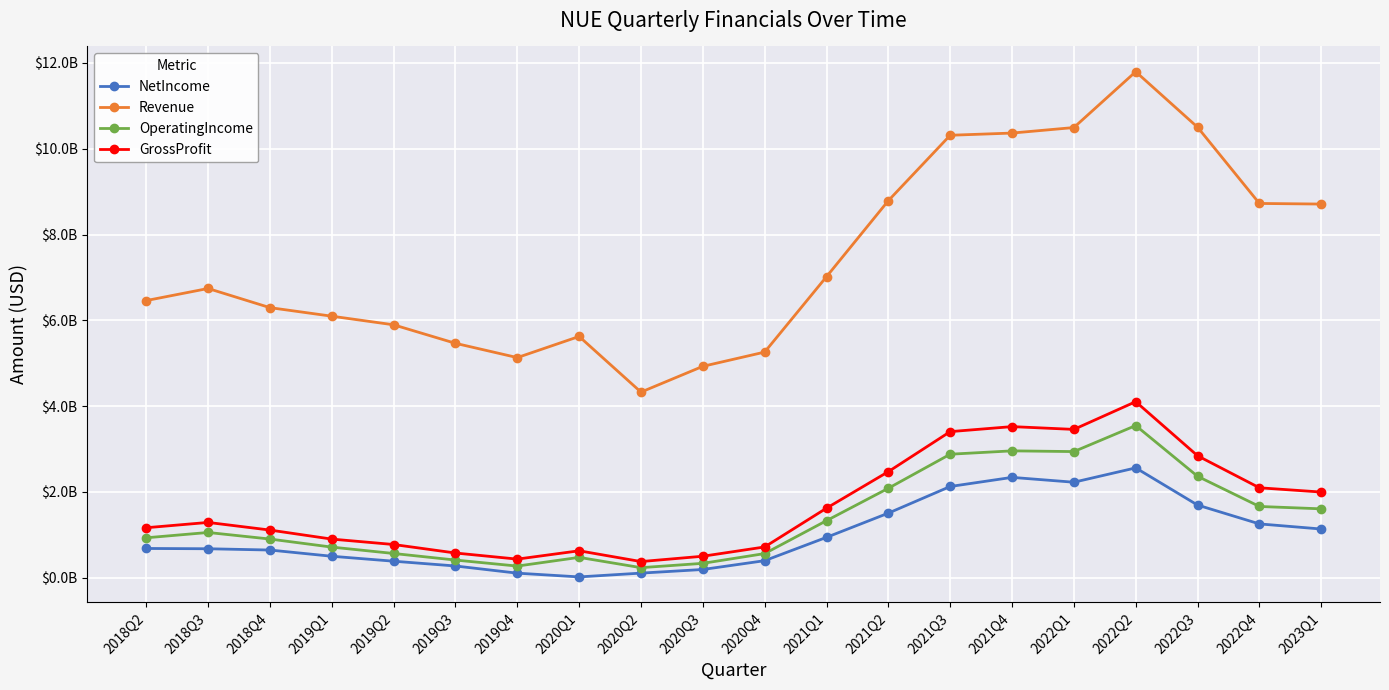

Is it true that OperatingIncome equals 665377427 at 2022Q4?

False